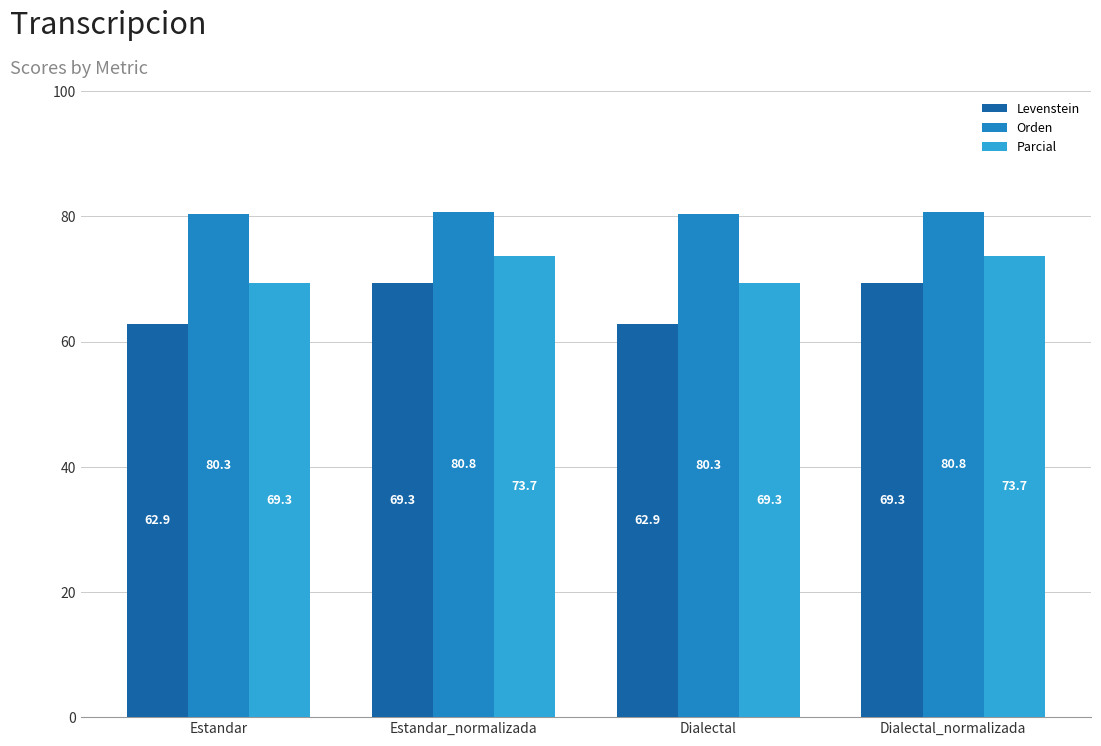

What is the difference between the Levenstein values at Dialectal and Estandar_normalizada?

6.5